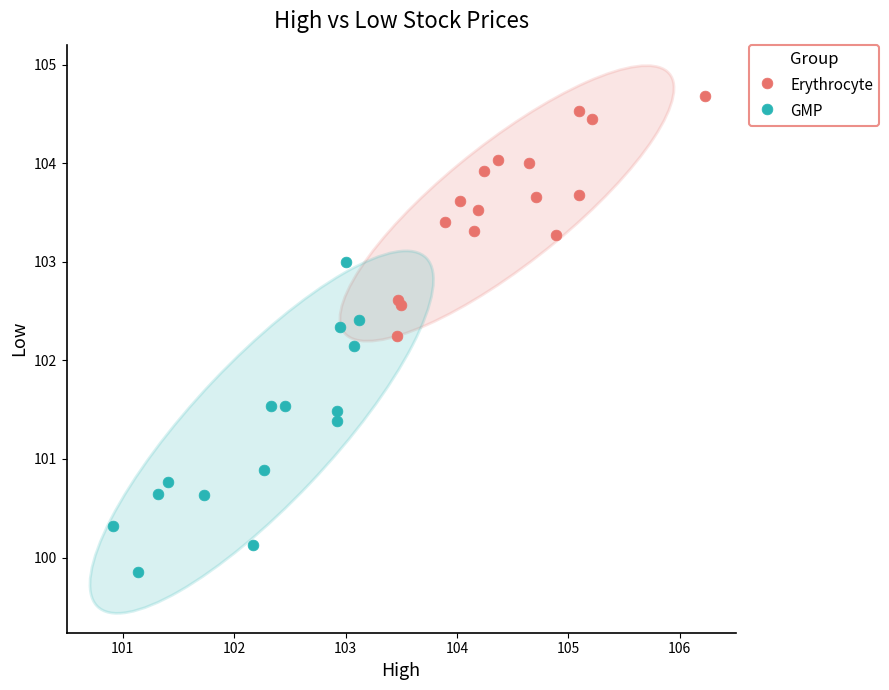

Which series contains the highest Y value?

Erythrocyte